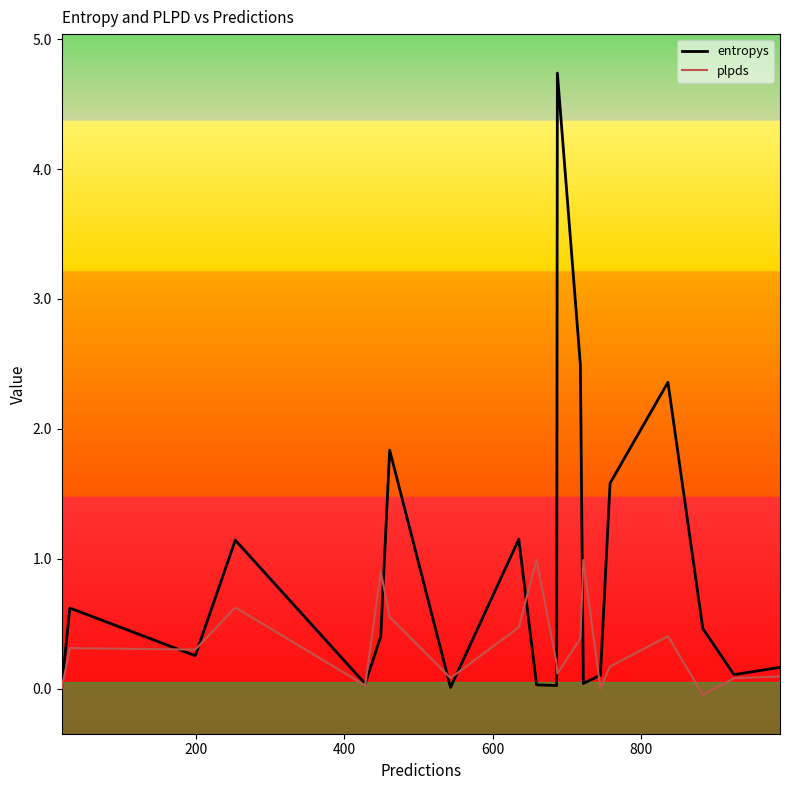

List the series in order of their peak value, highest first.

entropys, plpds